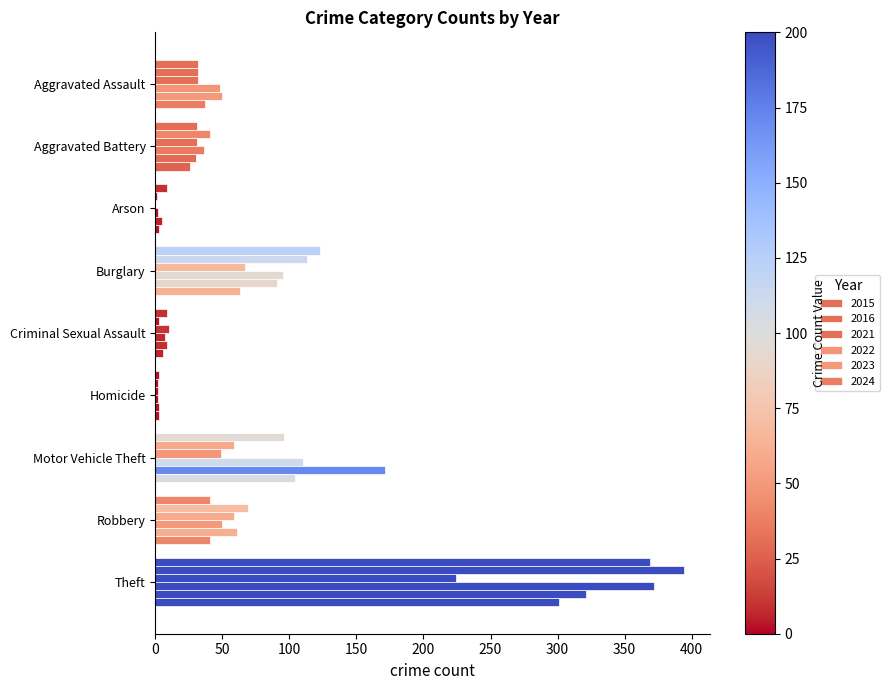

What is the difference between the second highest and minimum values in the 2023 series?

168